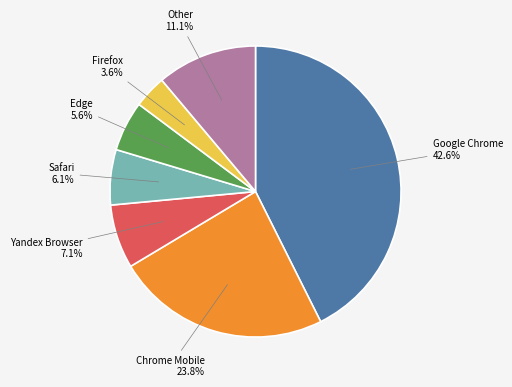

Is there a majority slice in this chart?

No